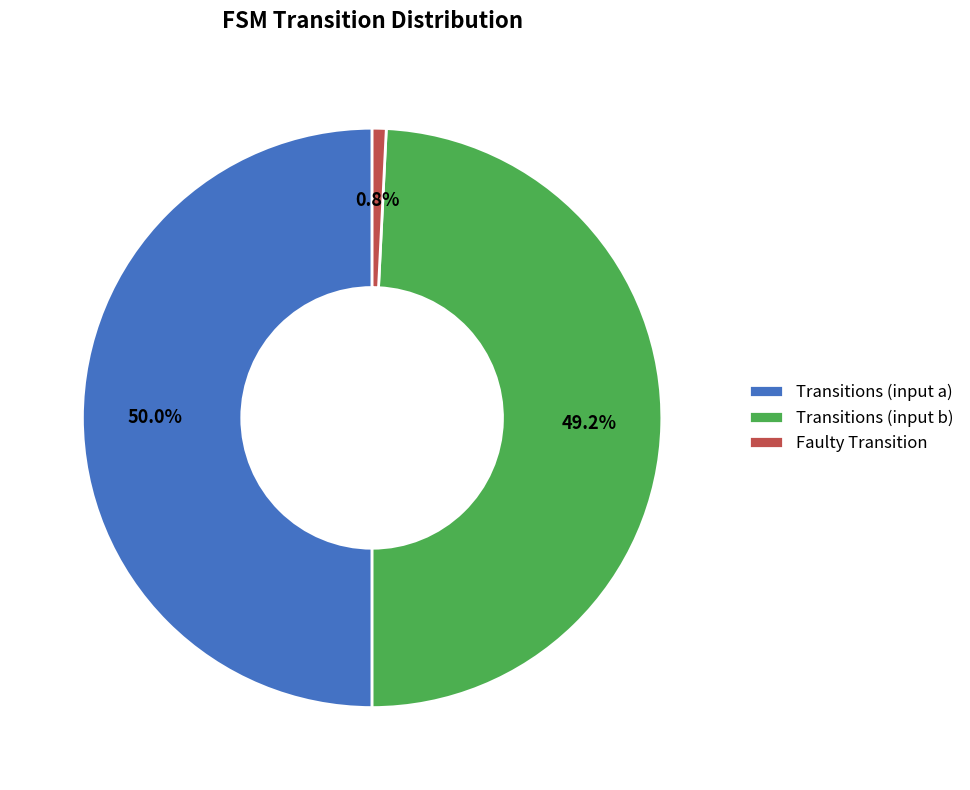

Rank the categories by value from lowest to highest.

Faulty Transition, Transitions (input b), Transitions (input a)